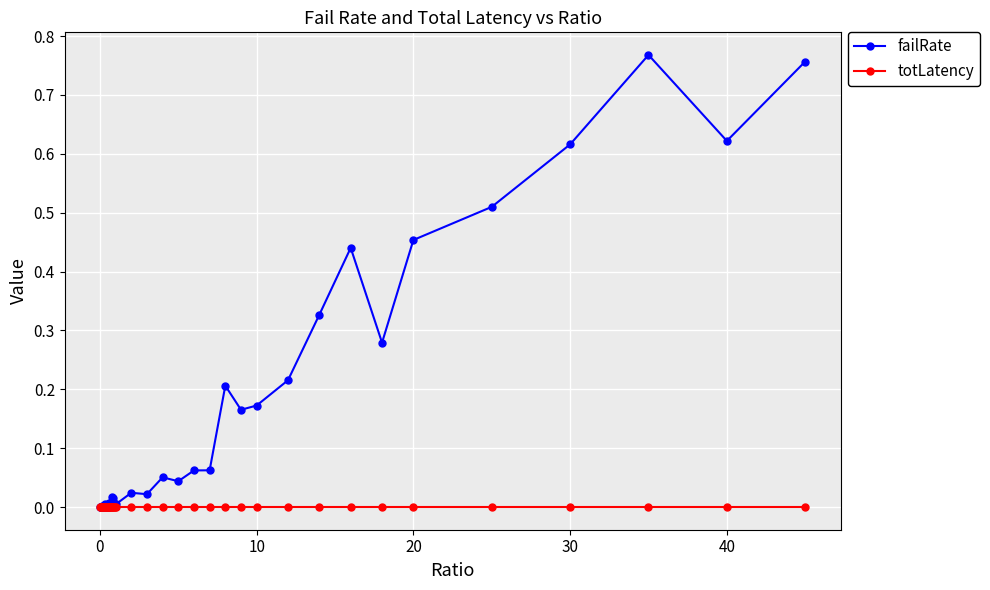

After their last crossing, which series has the higher values: failRate or totLatency?

failRate